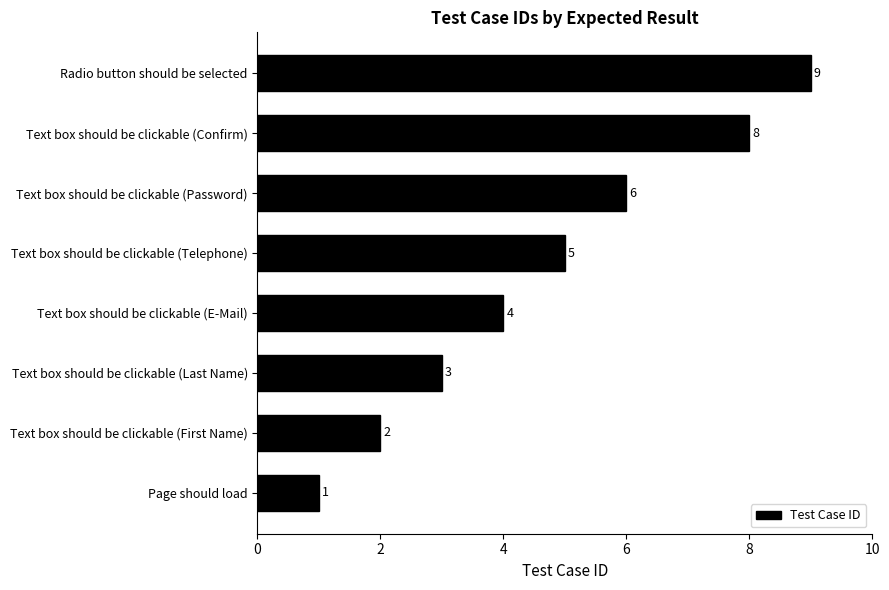

The value at Text box should be clickable (E-Mail) is 4. True or false?

True